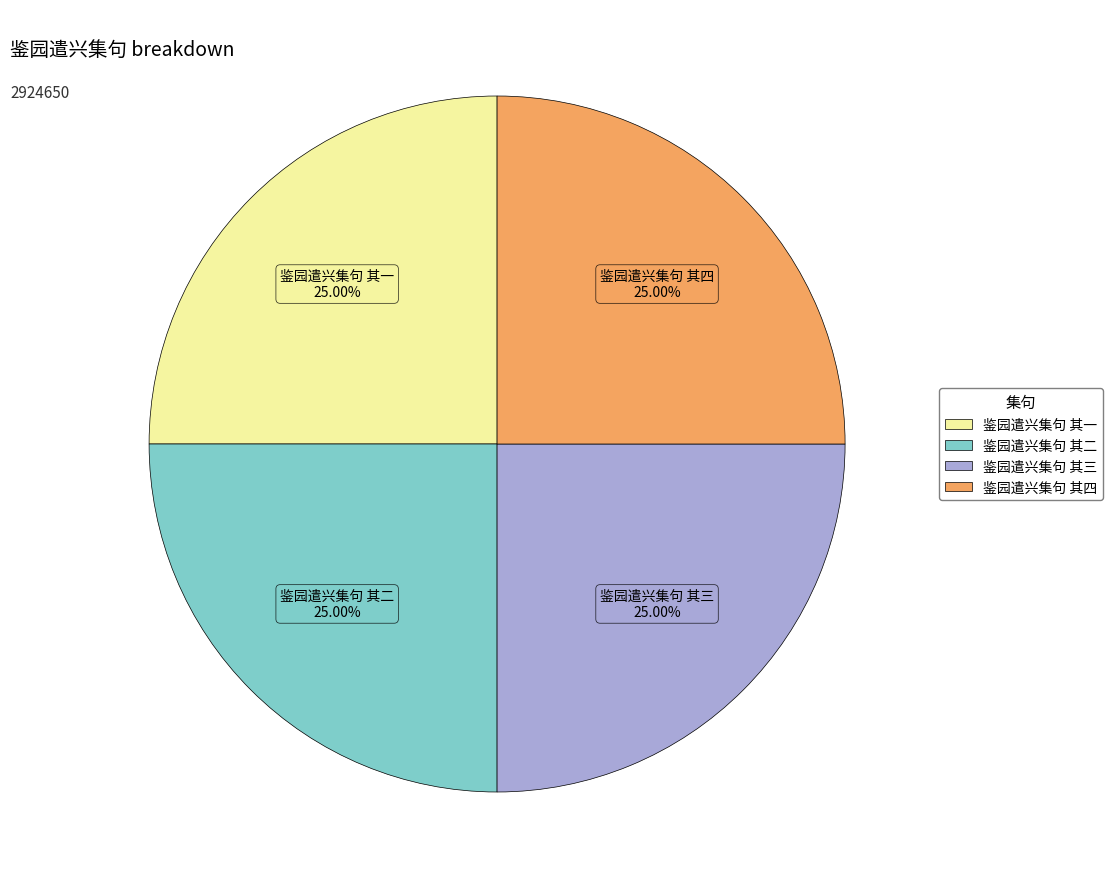

To the nearest percent, what percentage of the pie is 鉴园遣兴集句 其一?

25%